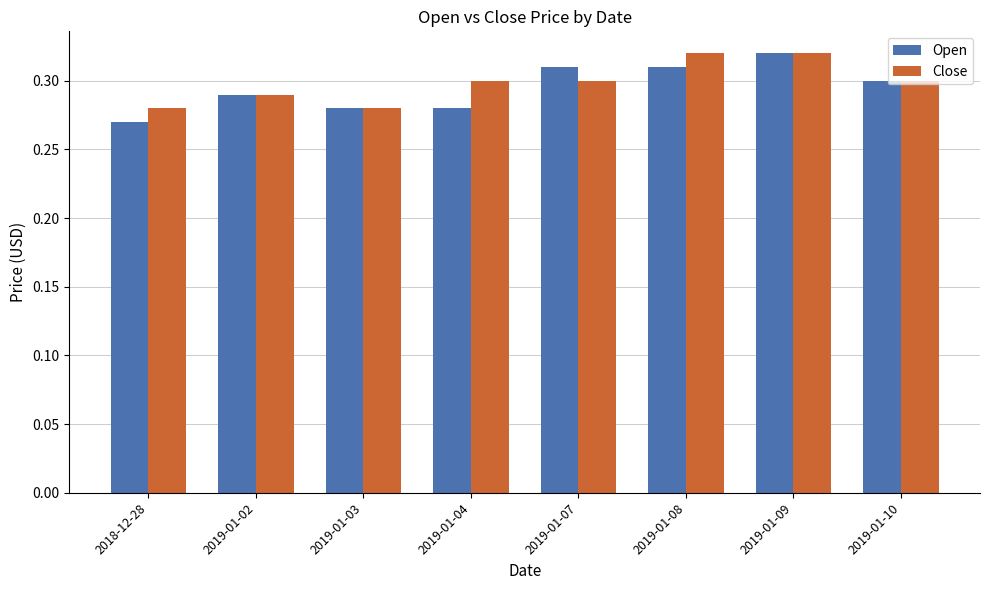

What is the label of the 6th bar from the right?

2019-01-03